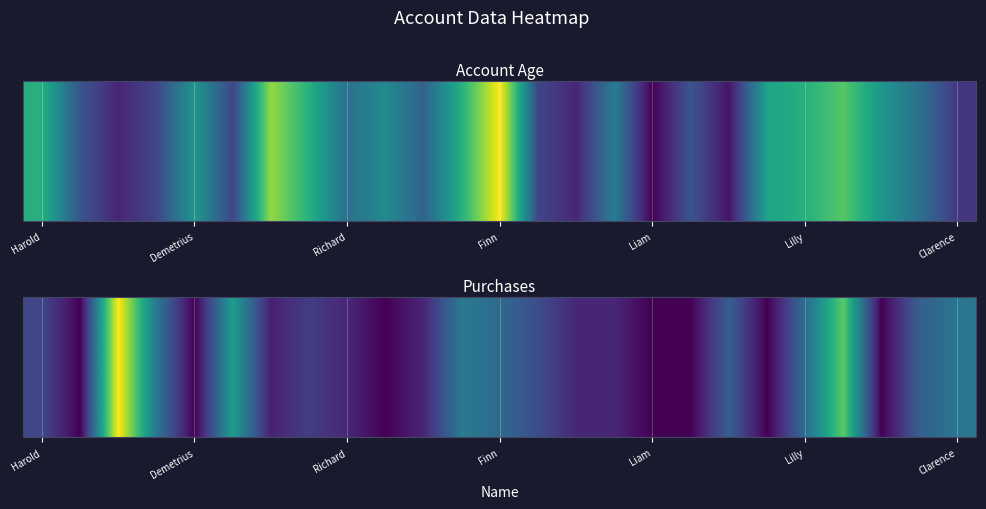

Reading right to left, transcribe all the data shown in this chart.

22	17	0	42	20	0	17	0	0	6	6	13	19	23	6	0	6	10	5	31	0	22	56	0	12